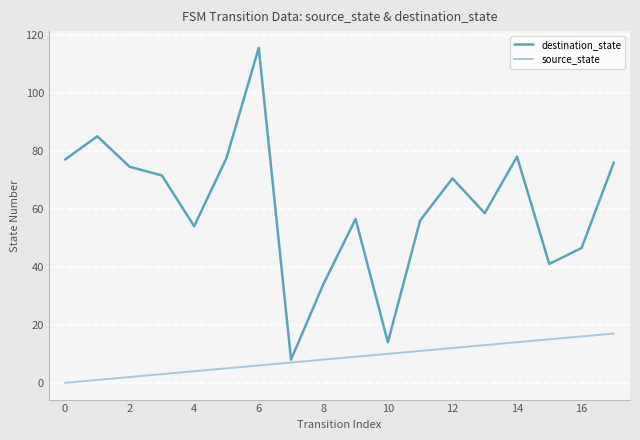

List the series in order of their overall mean, lowest first.

source_state, destination_state